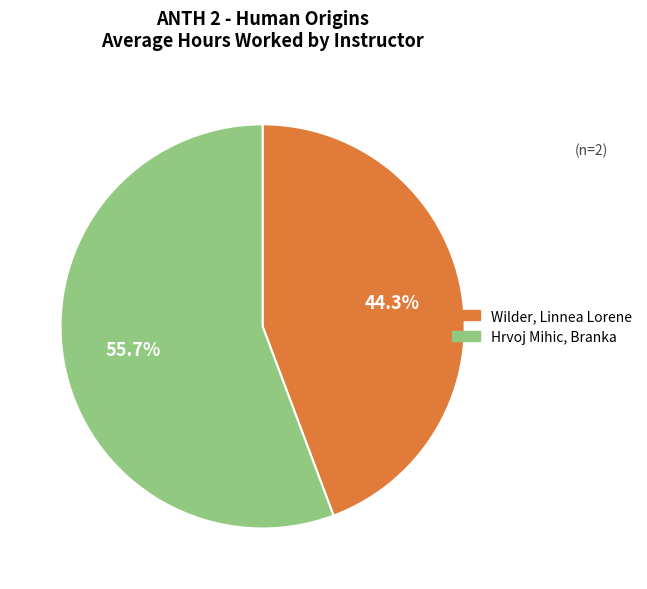

What is the ratio of the value at Wilder, Linnea Lorene to the value at Hrvoj Mihic, Branka?

0.8